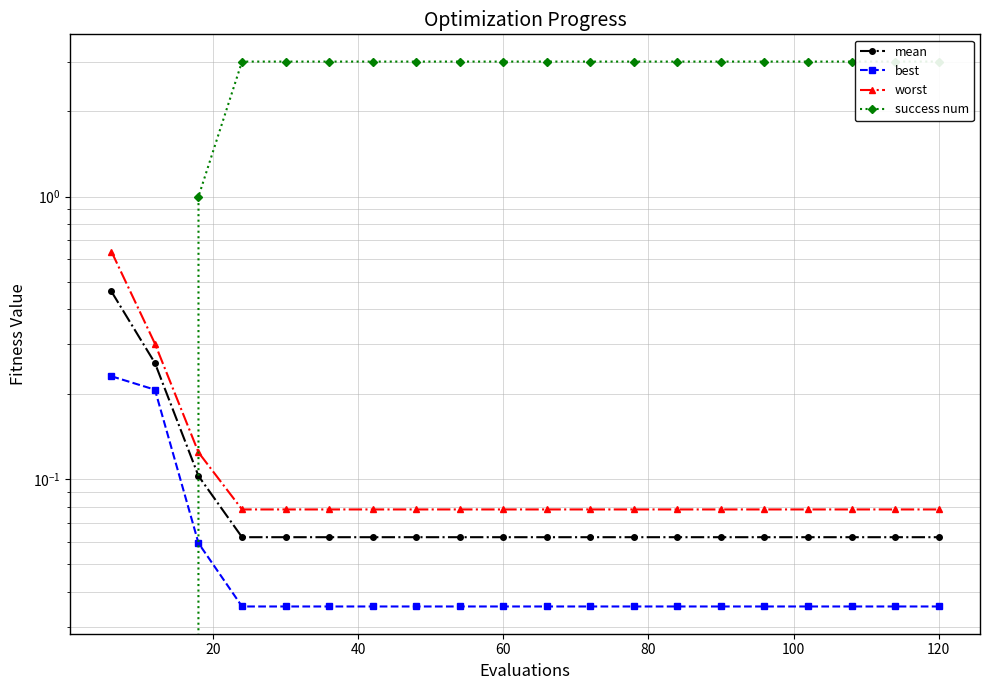

How many series are shown in this chart?

4